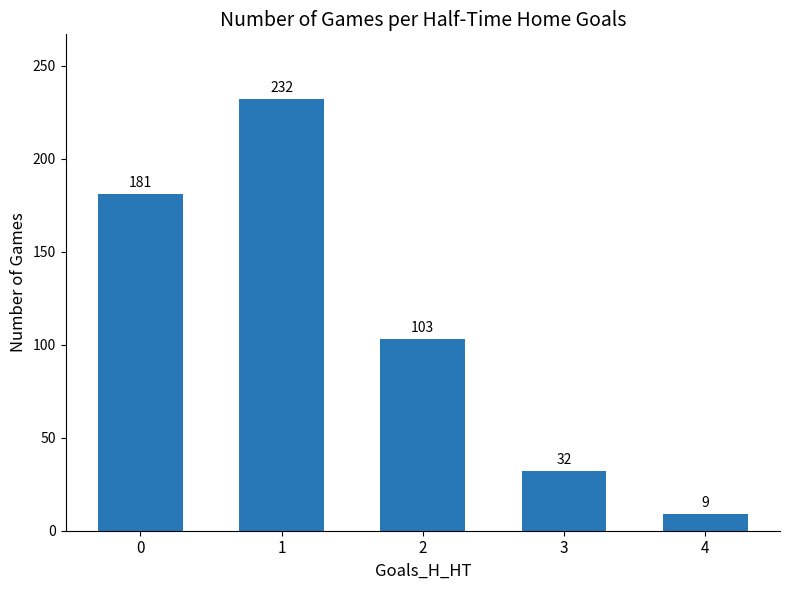

Reading right to left, what are all the values shown in this chart?

9	32	103	232	181